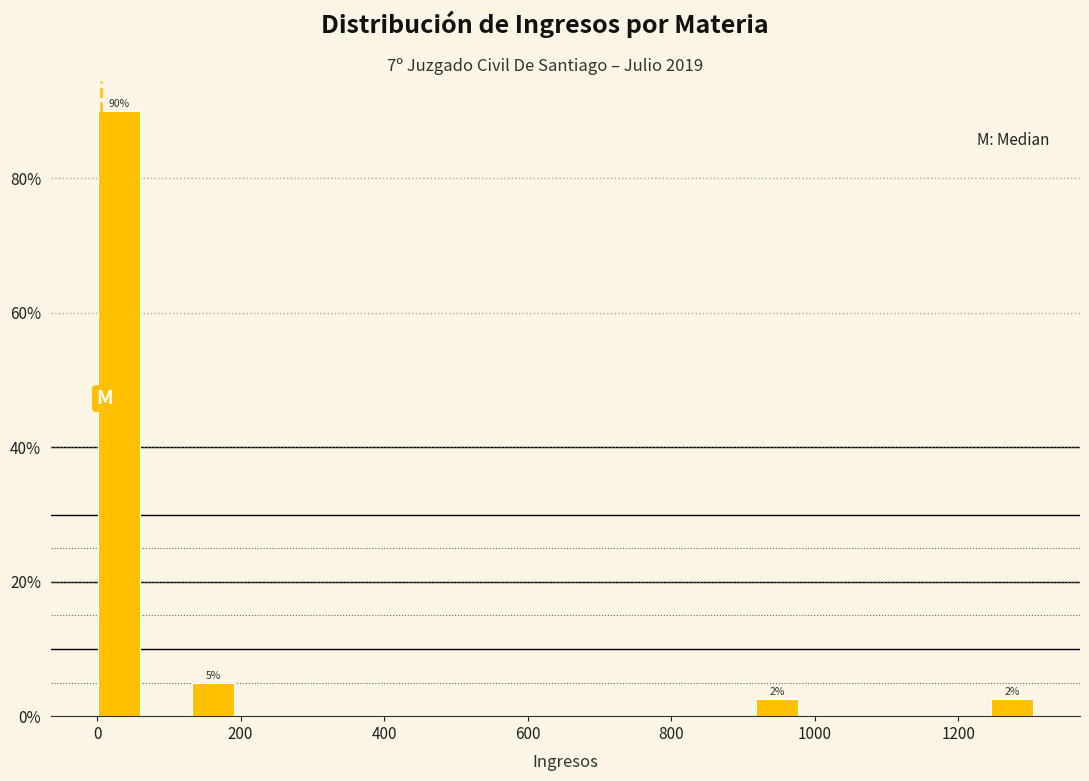

Around what value on the x-axis is the tallest bar? Give the approximate position of its centre, as read against the axis.

40